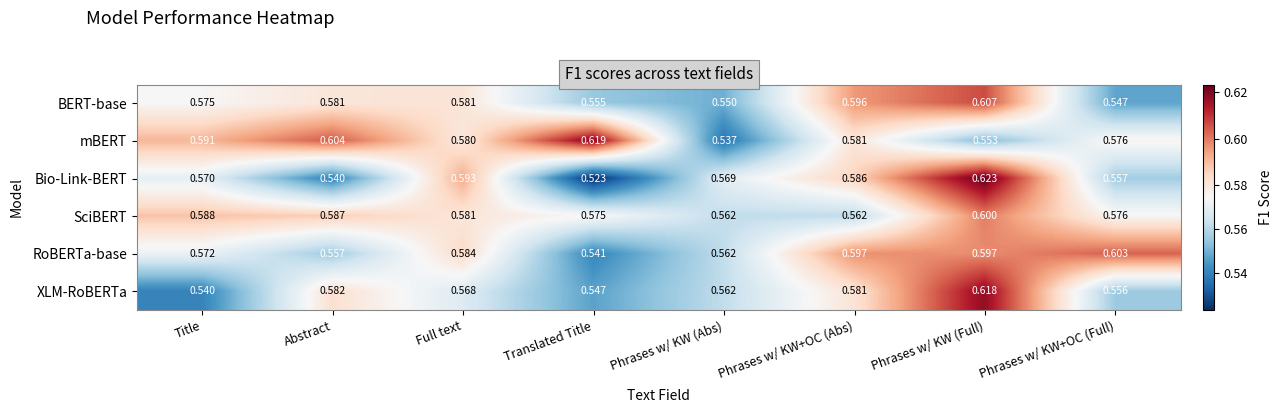

Rank the categories by mBERT value from highest to lowest.

Translated Title, Abstract, Title, Phrases w/ KW+OC (Abs), Full text, Phrases w/ KW+OC (Full), Phrases w/ KW (Full), Phrases w/ KW (Abs)